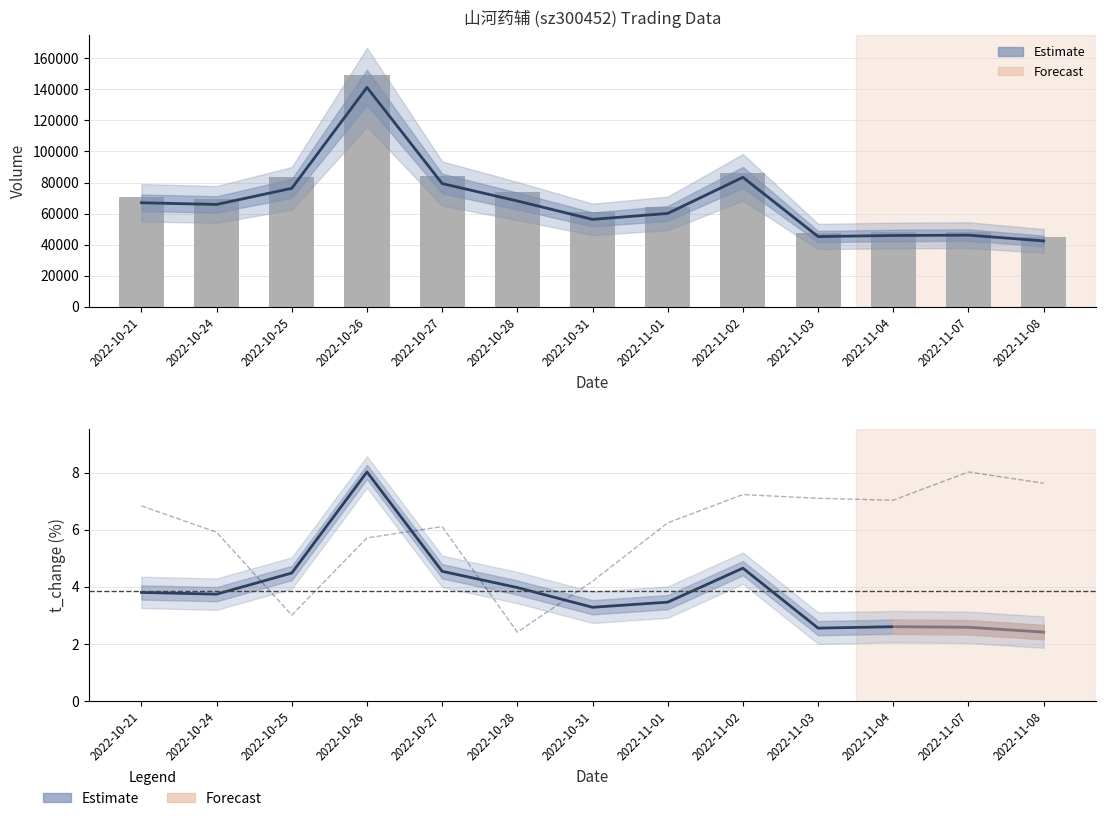

Is it true that t_change equals 4.5 at 2022-10-25?

True